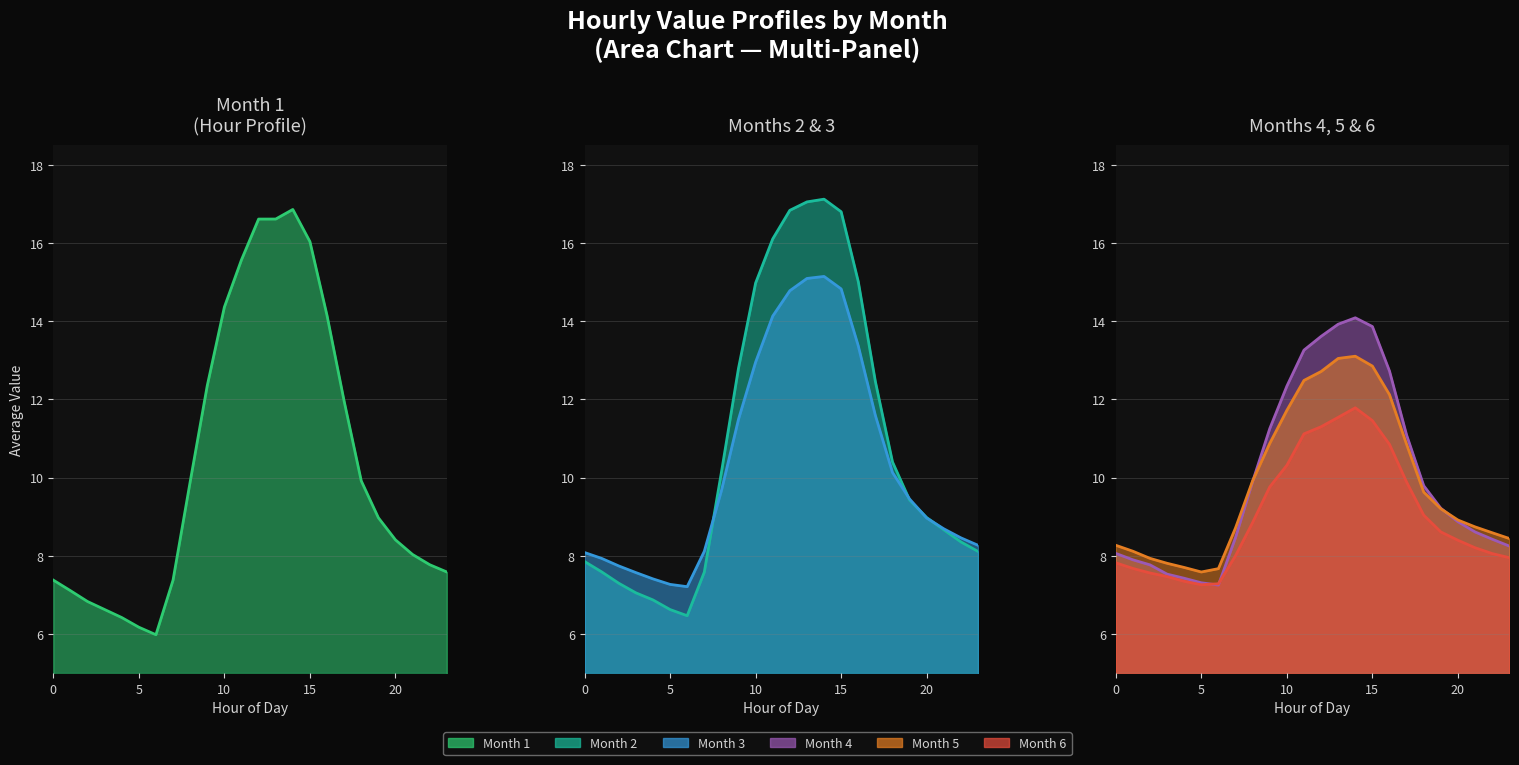

What is the difference between the highest and lowest values at 8?

1.3